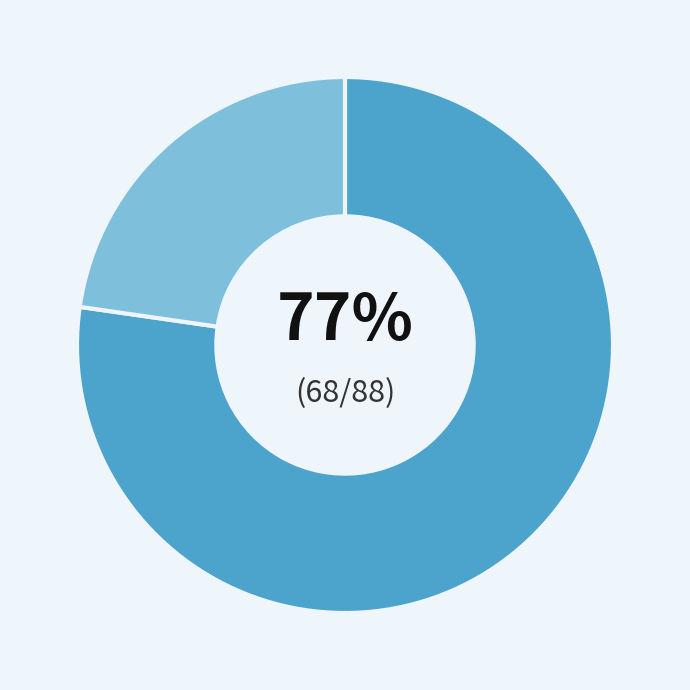

Does any single category account for the majority?

Yes